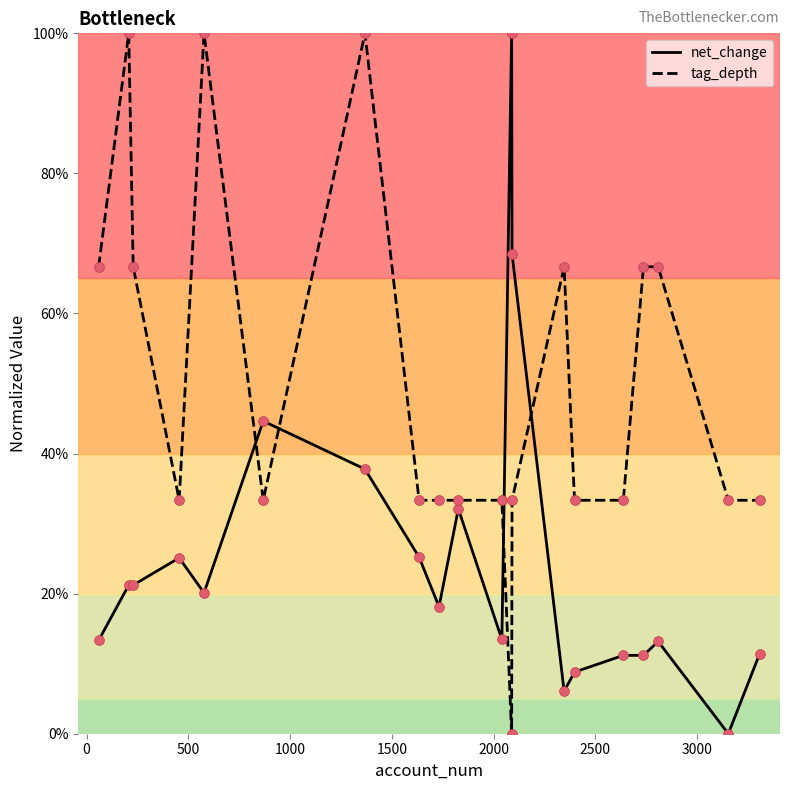

What is the difference between the maximum and minimum values in the tag_depth series?

100.0